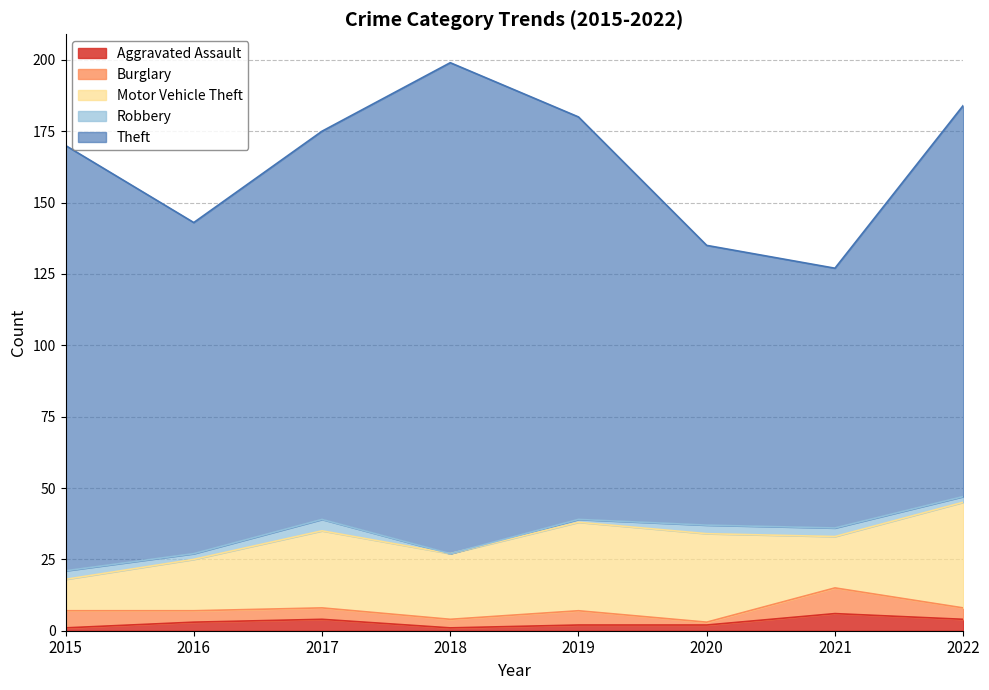

Which has a higher value, 2016 or 2021?

2021